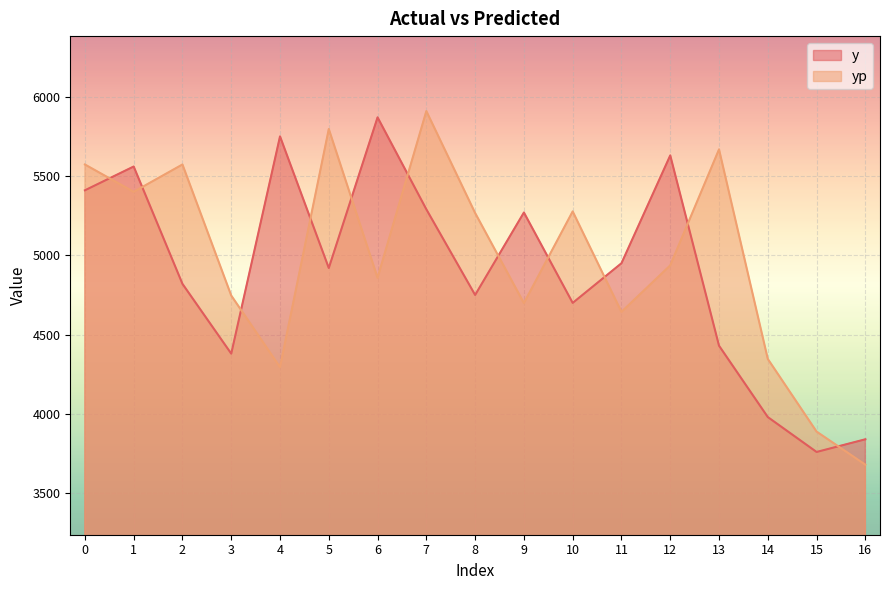

List the series in order of their peak value, lowest first.

y, yp